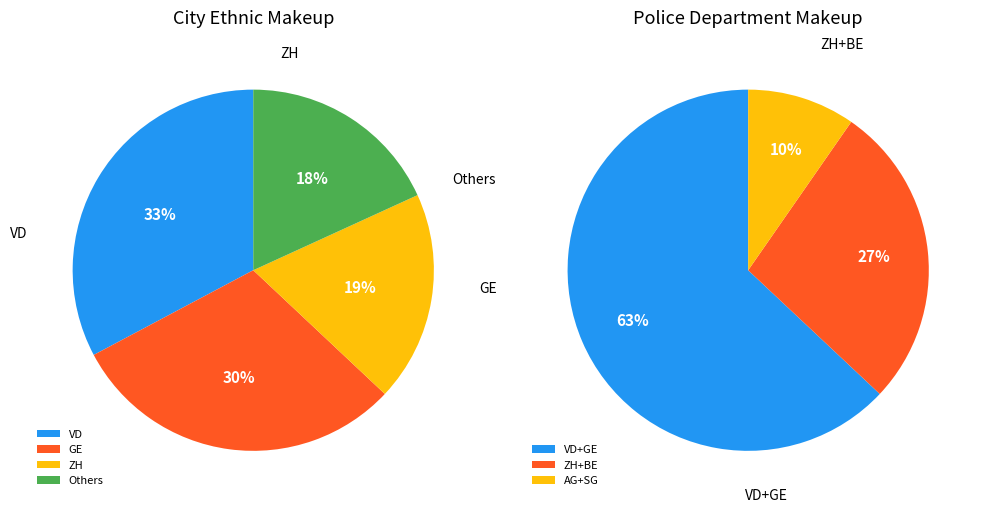

Between 0 and 2, which series saw the biggest shift?

Police Department Makeup